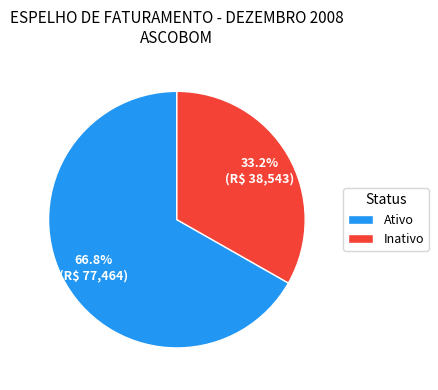

What is the smallest slice in the pie chart?

Inativo